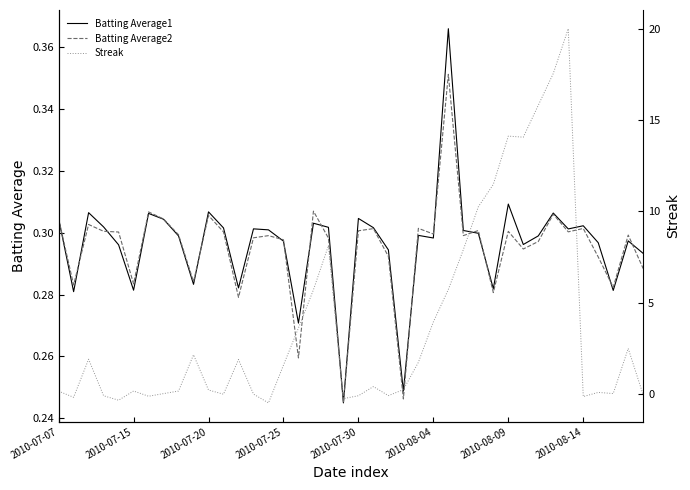

Is it true that Batting Average2 equals 0.5 at 2010-08-04?

False